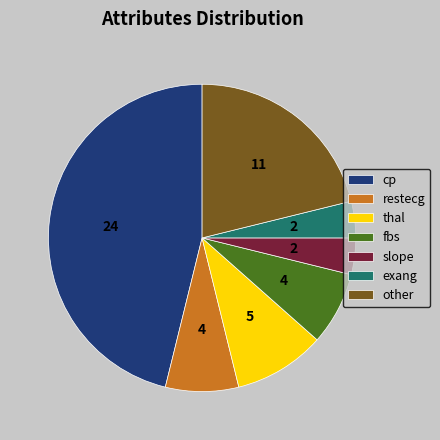

Is there any slice that represents more than half of the pie?

No